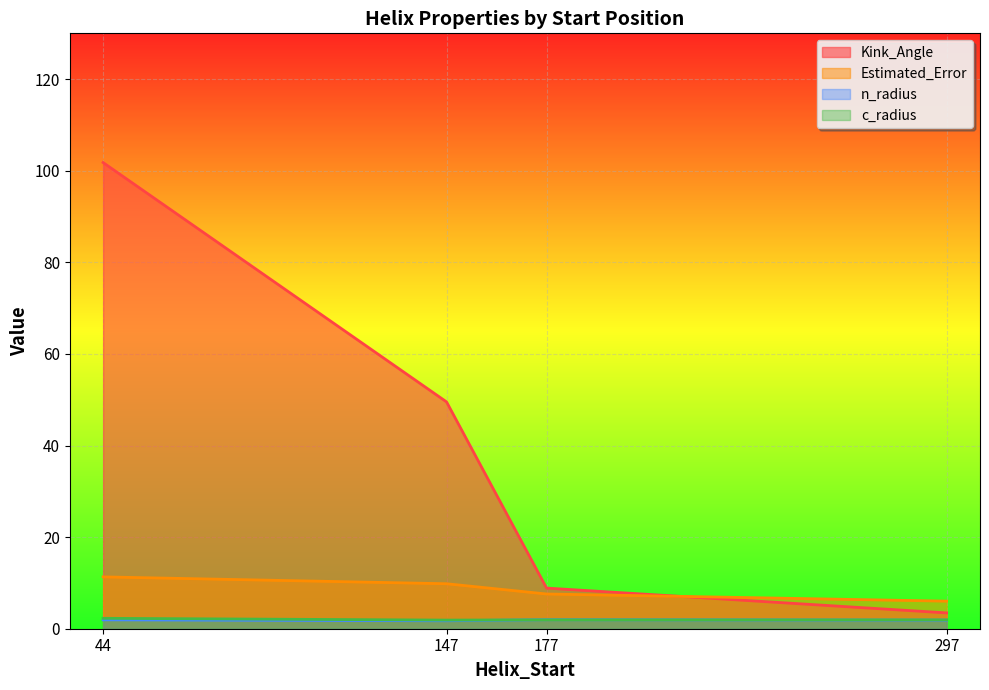

Which series has the largest total across all categories?

Kink_Angle